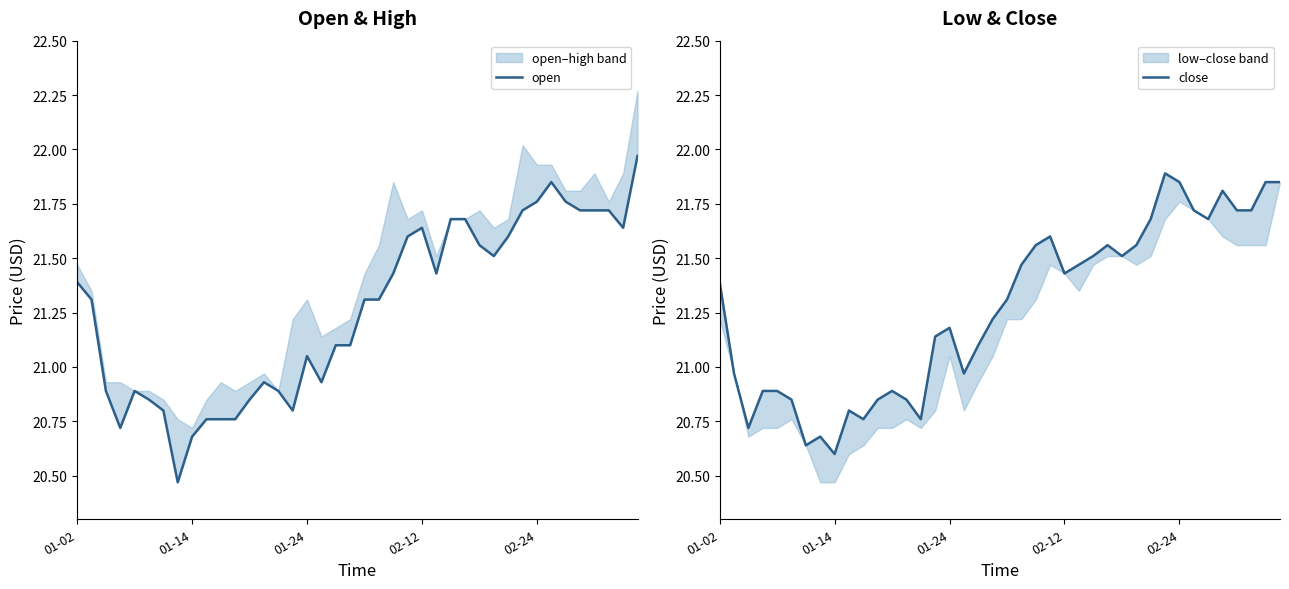

How many lines are shown in the chart?

2